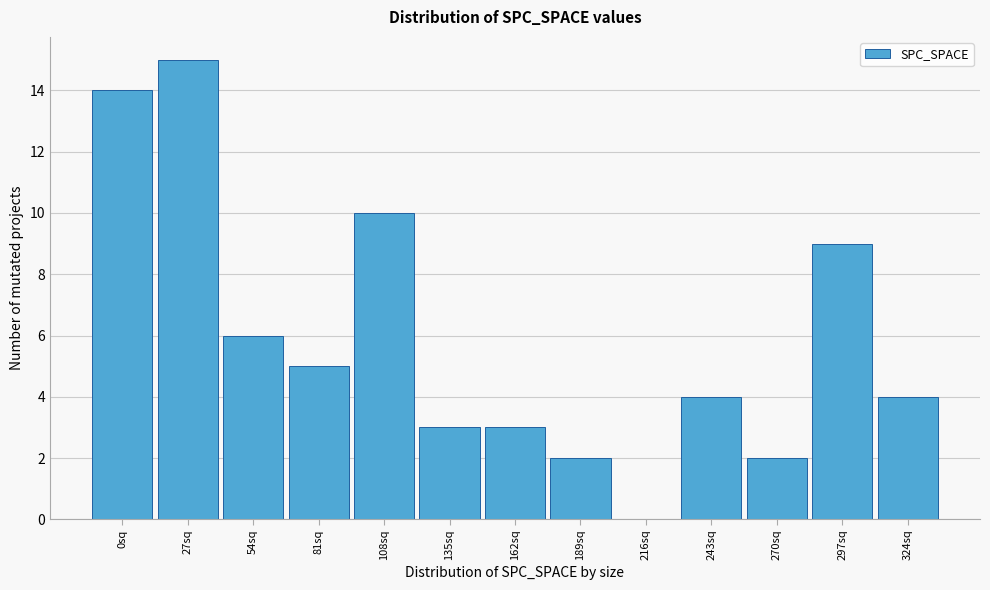

Reading left to right, list all the values displayed in this chart.

0sq=14	27sq=15	54sq=6	81sq=5	108sq=10	135sq=3	162sq=3	189sq=2	216sq=0	243sq=4	270sq=2	297sq=9	324sq=4